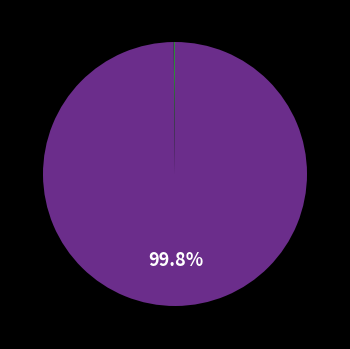

Is there a majority slice in this chart?

Yes